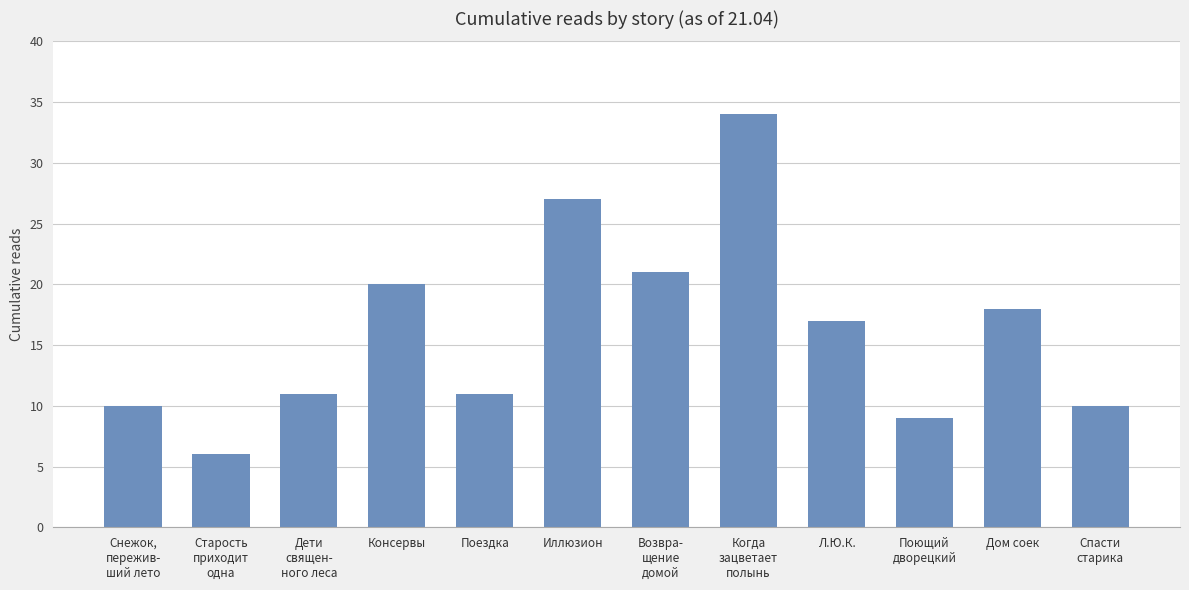

What is the minimum value shown in the chart?

6